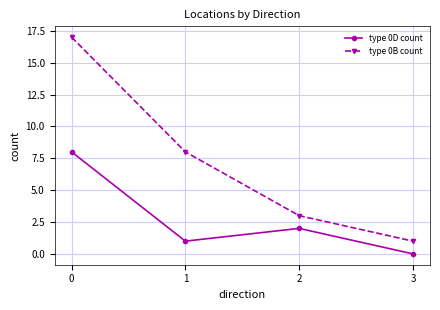

True or false: type 0D count has a value of 0 at 3.

True